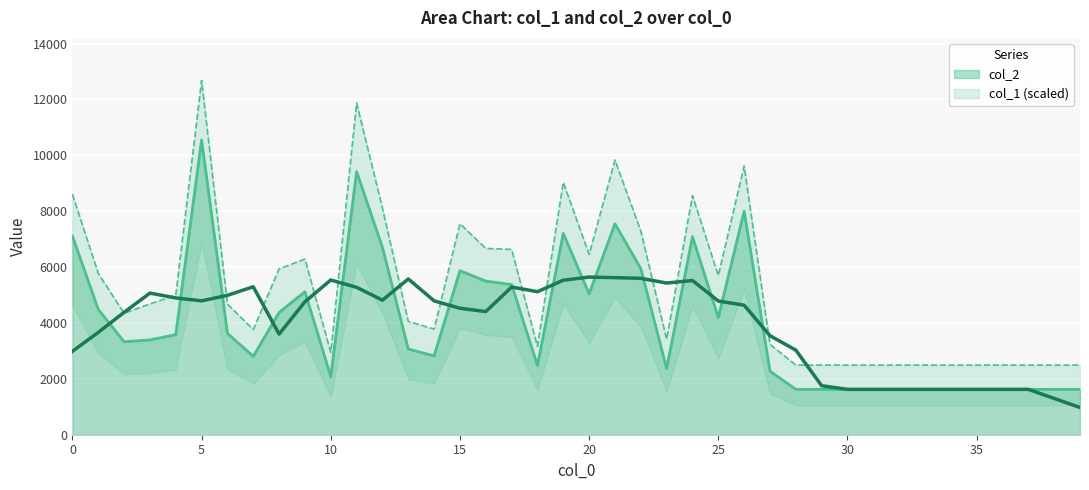

How many interior local valleys (lower than both neighbors) does the data have?

8